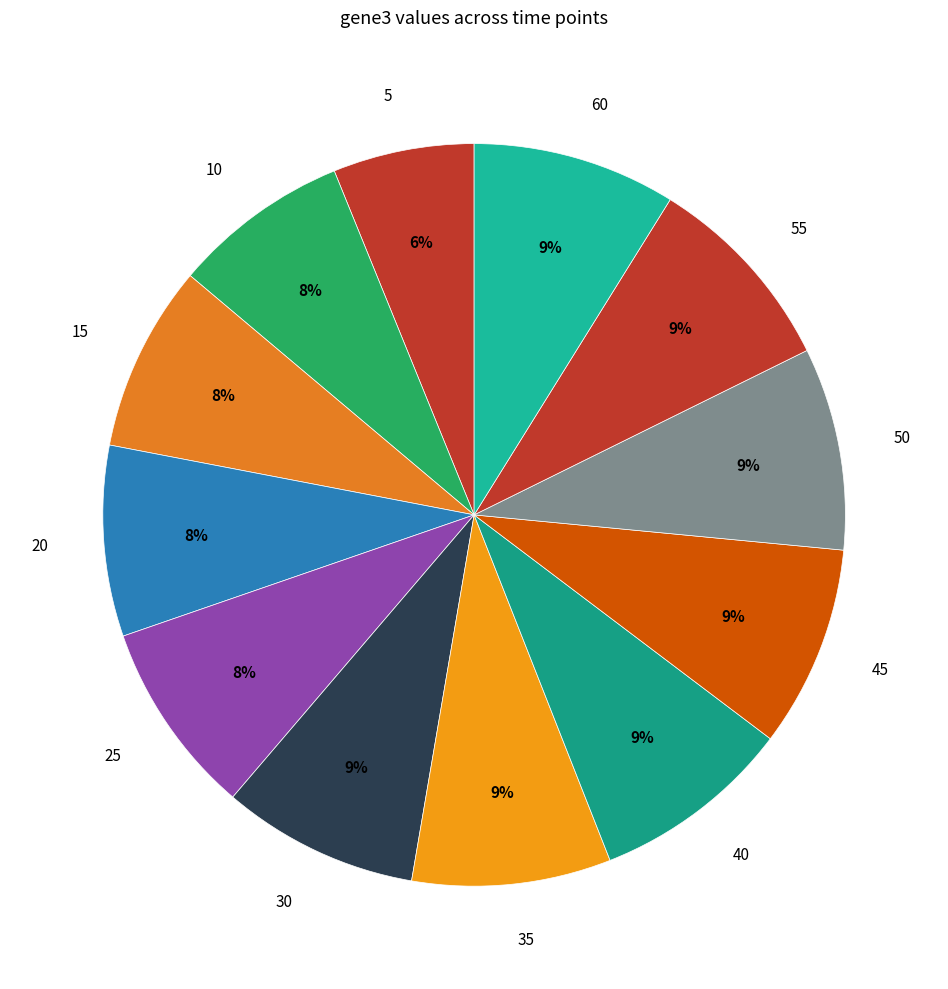

What percentage is the 25 slice, to the nearest percent?

8%